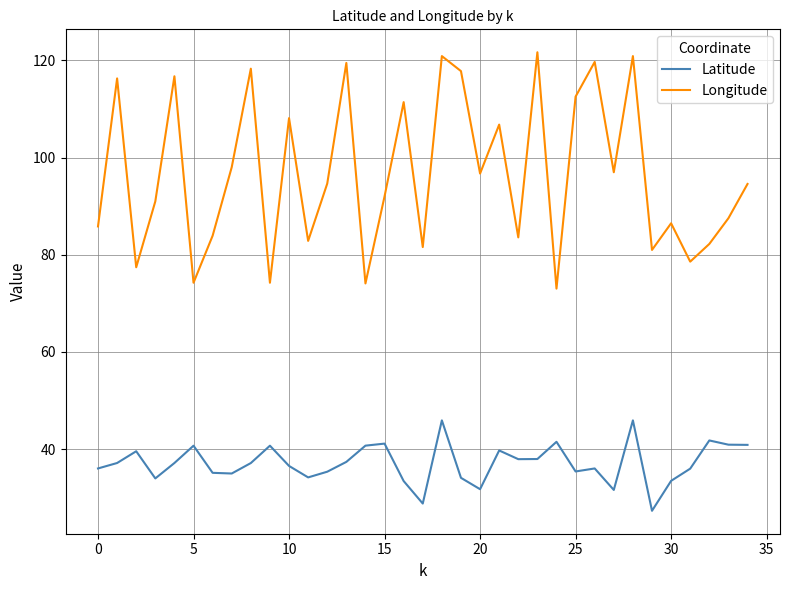

Rank the series by their maximum value, from lowest to highest.

Latitude, Longitude